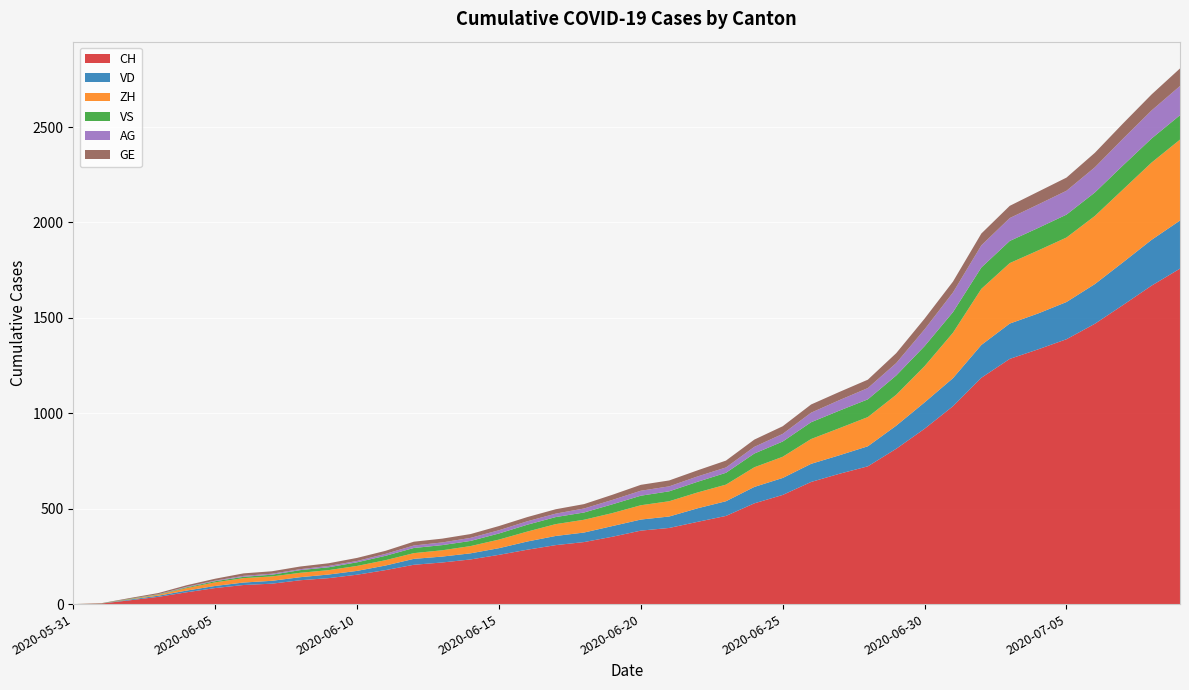

Reading right to left, transcribe all the data shown in this chart.

CH: 1758	1669	1568	1469	1388	1335	1285	1186	1037	919	814	722	683	640	572	528	462	431	399	385	353	325	309	285	258	234	218	206	178	154	136	125	107	100	84	62	38	20	3	0
VD: 252	240	224	208	195	188	185	172	147	138	121	105	97	95	89	86	77	71	60	58	56	50	48	43	35	32	31	31	24	20	19	16	15	13	11	9	6	4	0	0
ZH: 424	405	382	357	338	330	317	294	238	190	162	153	142	130	111	103	87	83	80	75	68	67	62	52	45	38	33	30	28	26	23	23	23	23	19	13	5	2	0	0
VS: 128	126	126	123	120	118	116	112	108	105	101	93	92	88	80	72	62	56	52	50	46	38	37	36	32	27	27	27	23	19	15	14	9	7	6	4	2	2	1	0
AG: 153	147	140	132	125	123	120	116	103	88	65	59	55	50	40	35	28	28	26	26	23	21	18	18	17	16	14	13	10	7	7	5	5	5	3	3	1	0	0	0
GE: 92	84	80	76	69	67	64	62	57	56	52	44	43	43	40	38	36	32	31	31	27	23	23	22	22	20	20	20	16	16	14	14	13	13	10	8	6	4	1	0